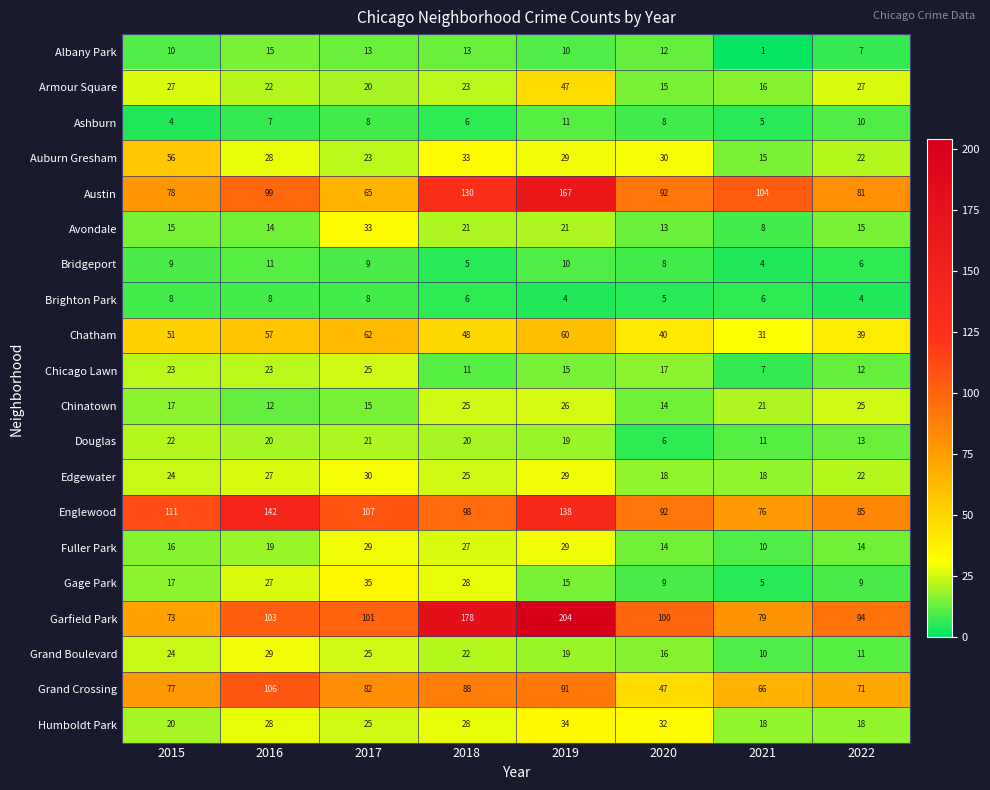

Where does the Edgewater series first go above 25?

2016